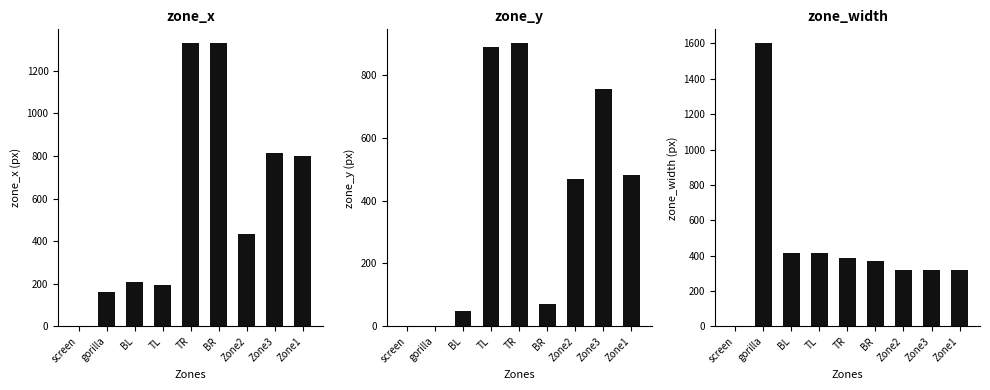

What is the value of the zone_y bar at the 3rd from the left?

48